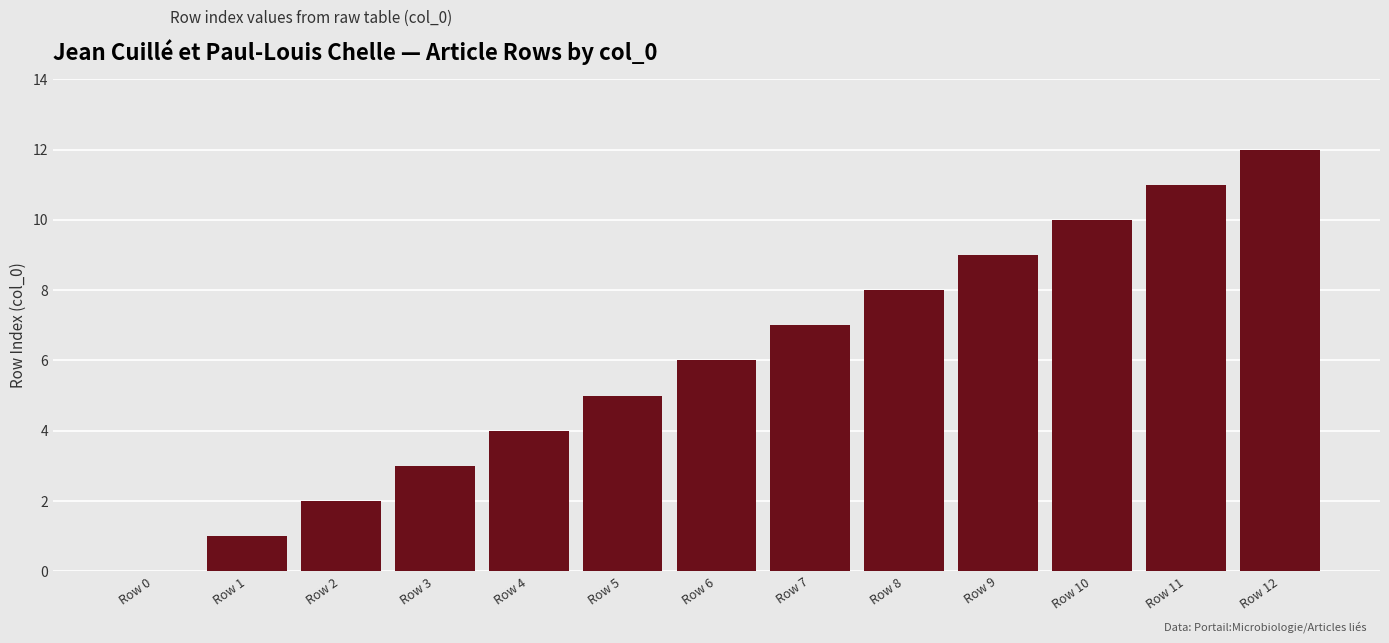

What is the approximate value at Row 4?

4